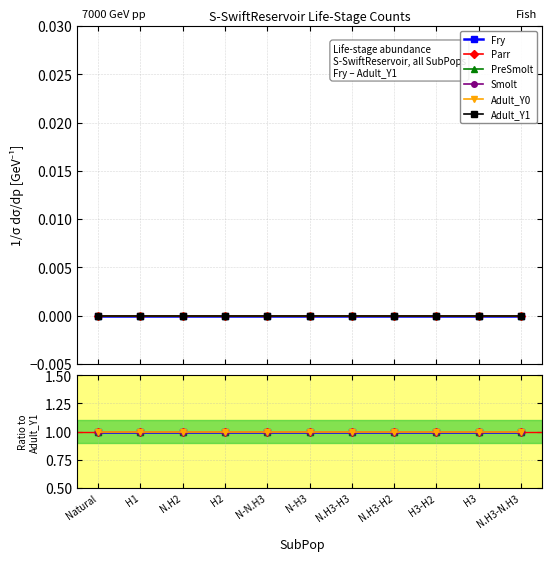

Is the value of Parr at N.H3-H2 greater than the value of Fry at N.H3-N.H3?

No